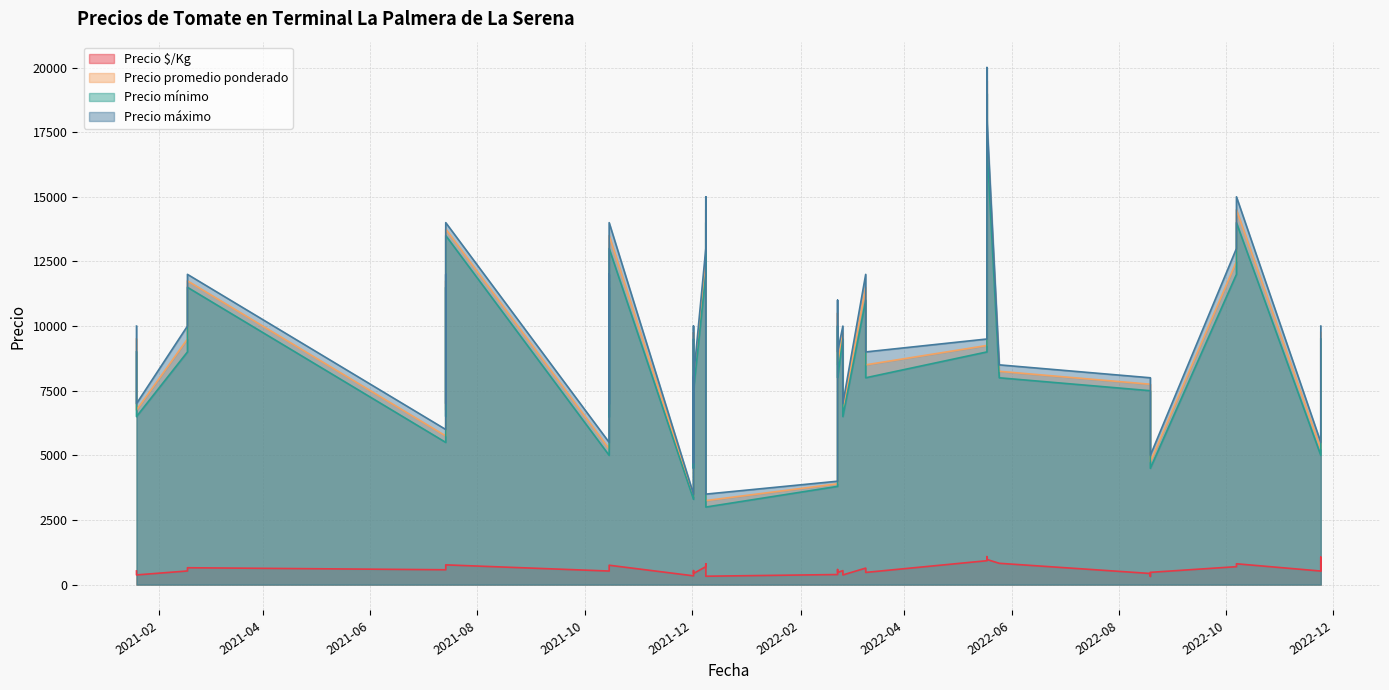

Count the number of categories in the chart.

40